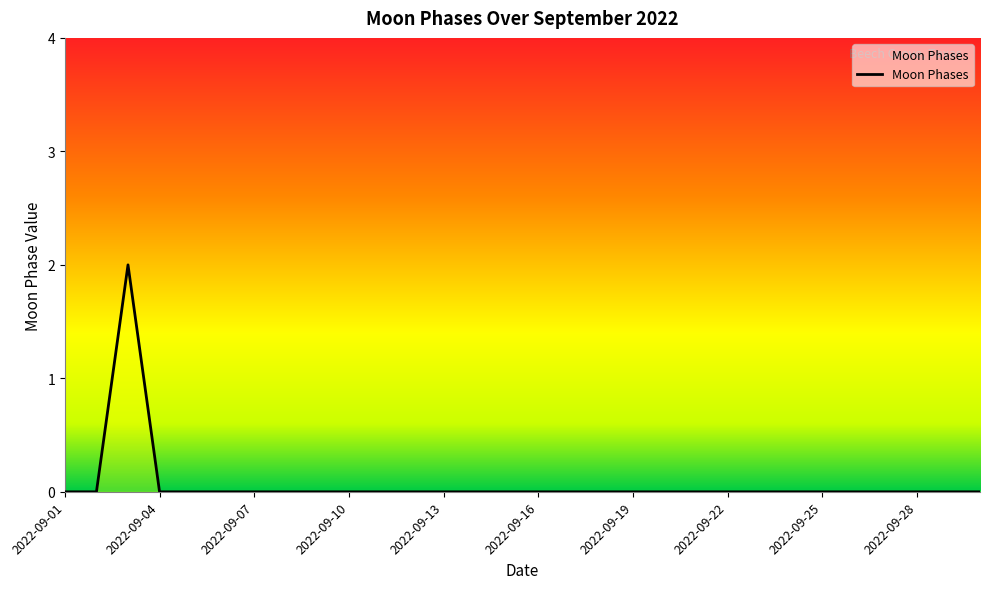

What is the greatest value displayed?

2